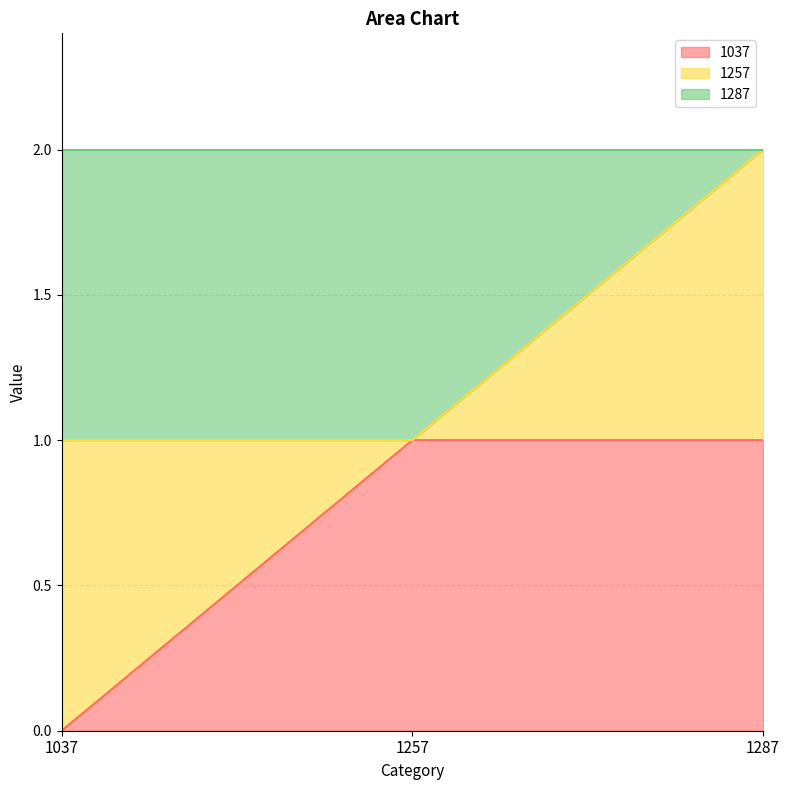

Does the chart display data point markers on the line(s)?

No